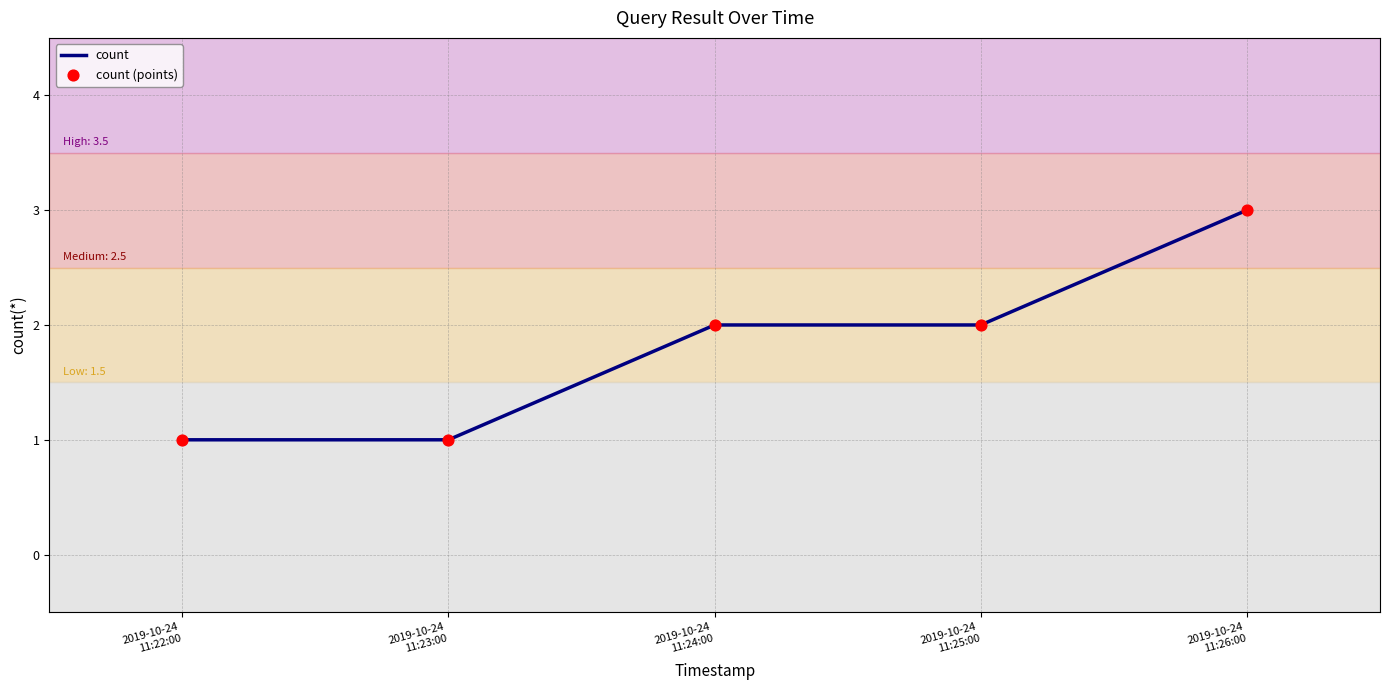

True or false: the data has more than 1 interior local peaks.

False